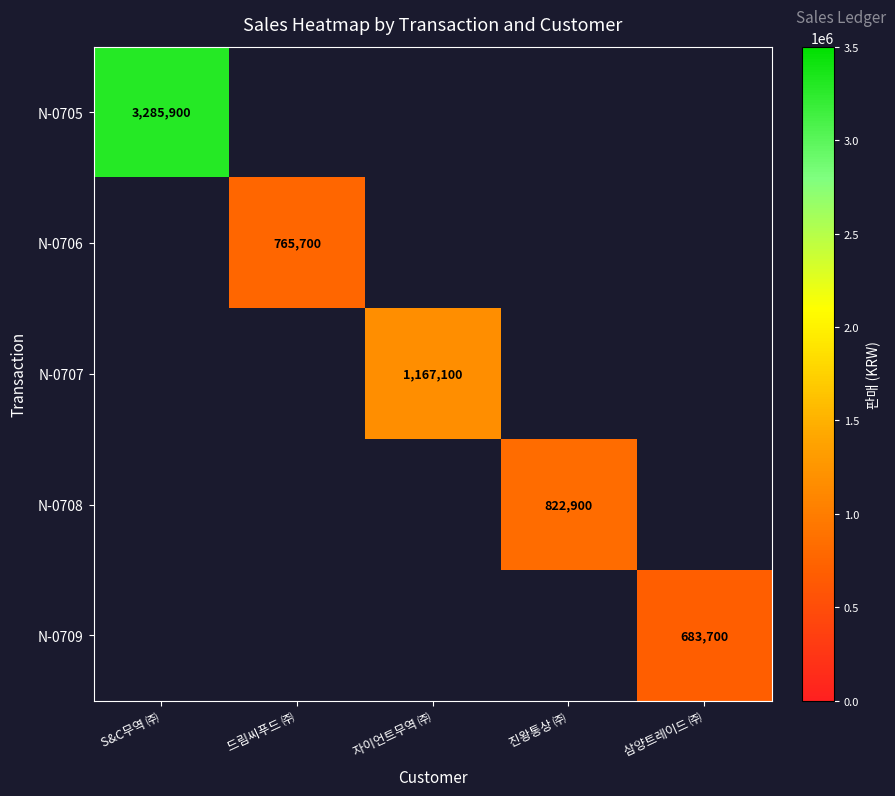

True or false: N-0706 has a value of 765700 at 드림씨푸드 ㈜.

True